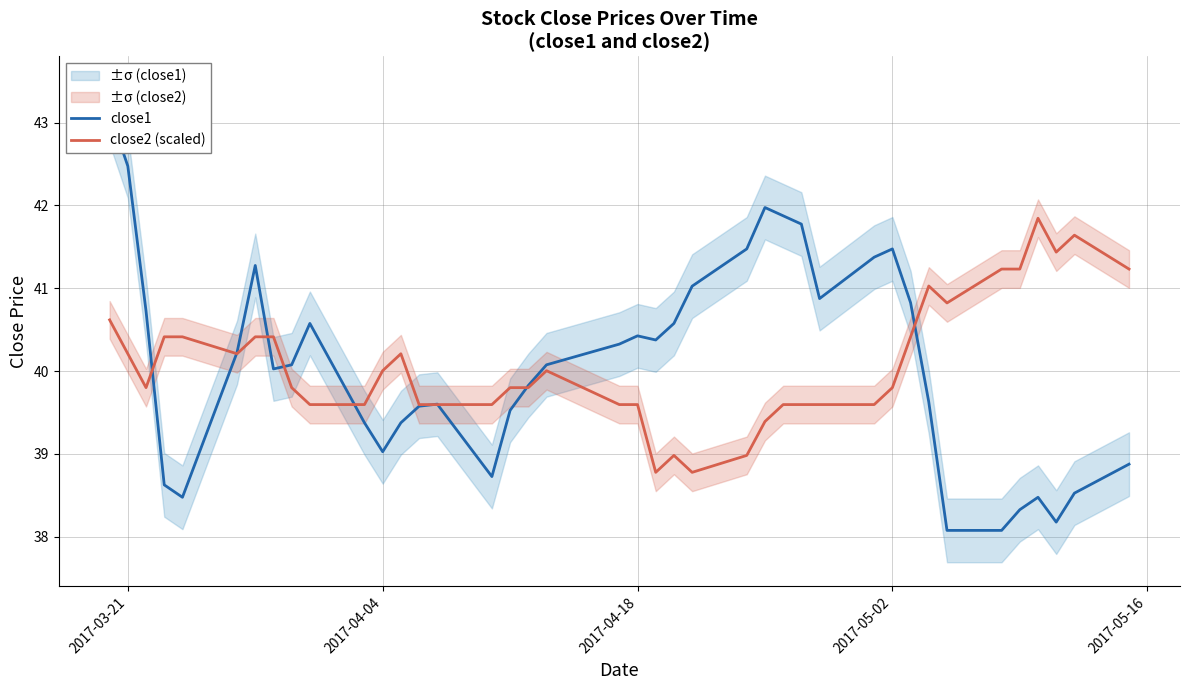

What is the lowest value of the close2 (scaled) series?

38.8